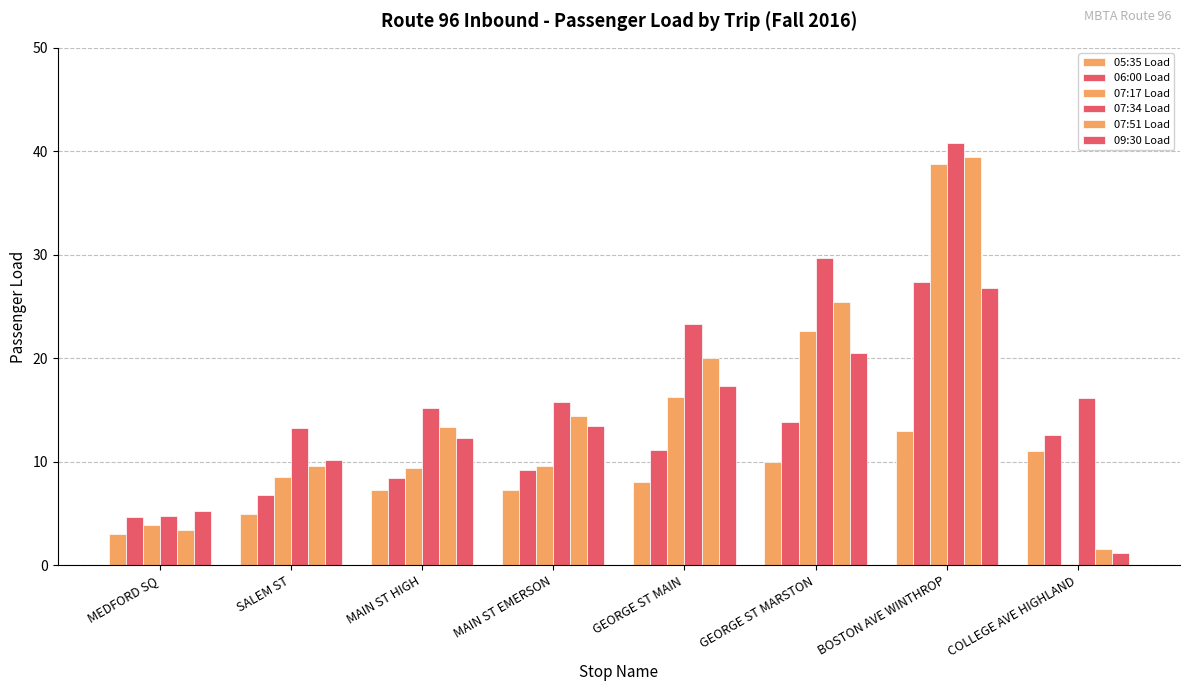

What is the difference between the highest and lowest values at GEORGE ST MARSTON?

19.7